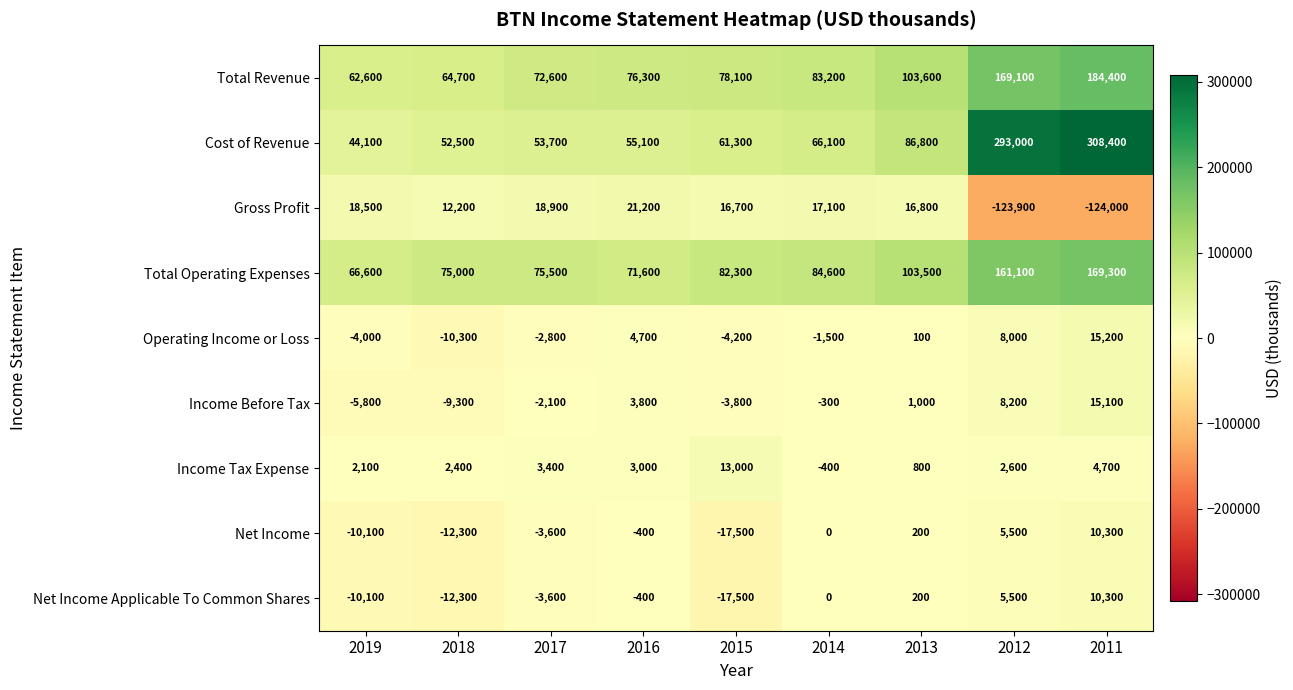

What is the highest value of the Income Before Tax series?

15100